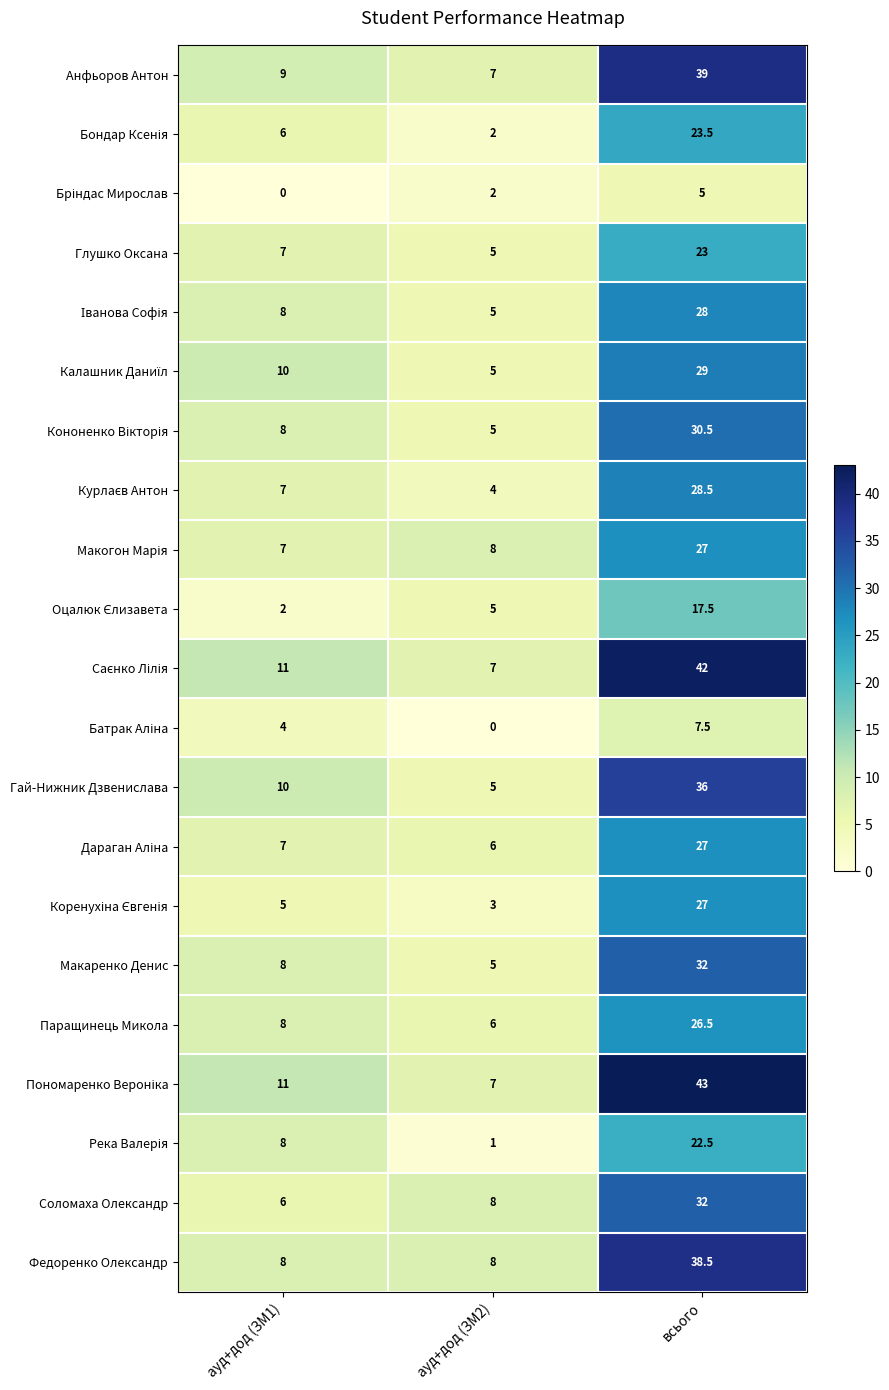

How many data points does each series have?

3